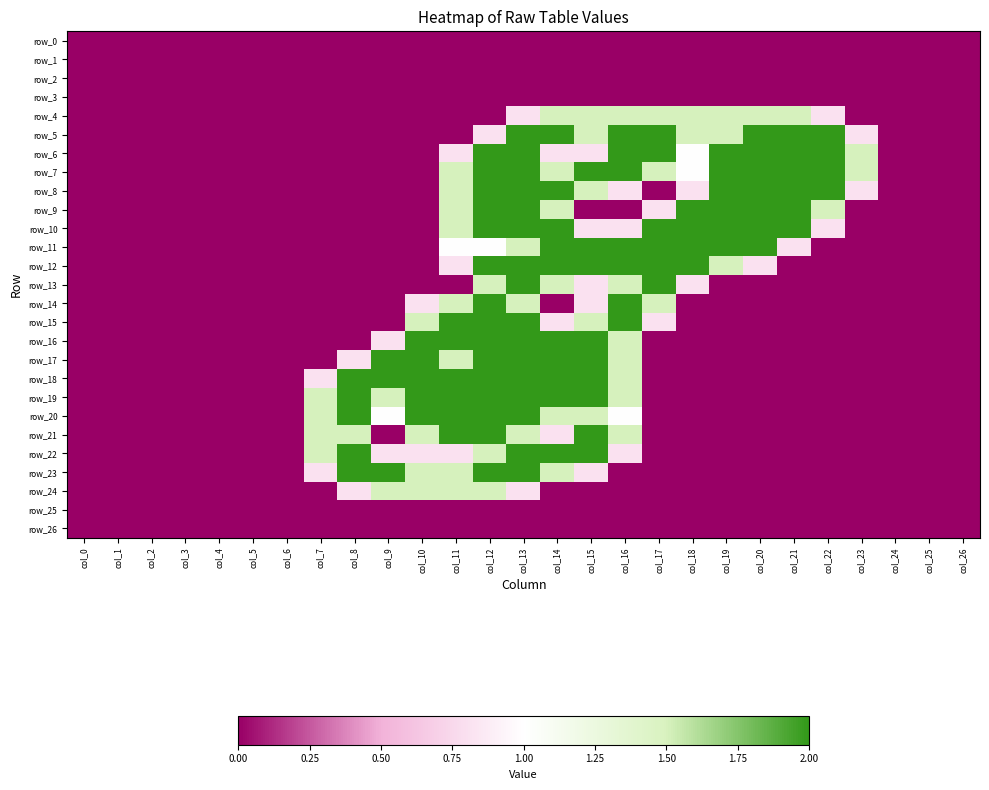

Reading left to right, extract all data points from this chart.

row_0: col_0=0.0	col_1=0.0	col_2=0.0	col_3=0.0	col_4=0.0	col_5=0.0	col_6=0.0	col_7=0.0	col_8=0.0	col_9=0.0	col_10=0.0	col_11=0.0	col_12=0.0	col_13=0.0	col_14=0.0	col_15=0.0	col_16=0.0	col_17=0.0	col_18=0.0	col_19=0.0	col_20=0.0	col_21=0.0	col_22=0.0	col_23=0.0	col_24=0.0	col_25=0.0	col_26=0.0
row_1: col_0=0.0	col_1=0.0	col_2=0.0	col_3=0.0	col_4=0.0	col_5=0.0	col_6=0.0	col_7=0.0	col_8=0.0	col_9=0.0	col_10=0.0	col_11=0.0	col_12=0.0	col_13=0.0	col_14=0.0	col_15=0.0	col_16=0.0	col_17=0.0	col_18=0.0	col_19=0.0	col_20=0.0	col_21=0.0	col_22=0.0	col_23=0.0	col_24=0.0	col_25=0.0	col_26=0.0
row_2: col_0=0.0	col_1=0.0	col_2=0.0	col_3=0.0	col_4=0.0	col_5=0.0	col_6=0.0	col_7=0.0	col_8=0.0	col_9=0.0	col_10=0.0	col_11=0.0	col_12=0.0	col_13=0.0	col_14=0.0	col_15=0.0	col_16=0.0	col_17=0.0	col_18=0.0	col_19=0.0	col_20=0.0	col_21=0.0	col_22=0.0	col_23=0.0	col_24=0.0	col_25=0.0	col_26=0.0
row_3: col_0=0.0	col_1=0.0	col_2=0.0	col_3=0.0	col_4=0.0	col_5=0.0	col_6=0.0	col_7=0.0	col_8=0.0	col_9=0.0	col_10=0.0	col_11=0.0	col_12=0.0	col_13=0.0	col_14=0.0	col_15=0.0	col_16=0.0	col_17=0.0	col_18=0.0	col_19=0.0	col_20=0.0	col_21=0.0	col_22=0.0	col_23=0.0	col_24=0.0	col_25=0.0	col_26=0.0
row_4: col_0=0.0	col_1=0.0	col_2=0.0	col_3=0.0	col_4=0.0	col_5=0.0	col_6=0.0	col_7=0.0	col_8=0.0	col_9=0.0	col_10=0.0	col_11=0.0	col_12=0.0	col_13=0.8	col_14=1.5	col_15=1.5	col_16=1.5	col_17=1.5	col_18=1.5	col_19=1.5	col_20=1.5	col_21=1.5	col_22=0.8	col_23=0.0	col_24=0.0	col_25=0.0	col_26=0.0
row_5: col_0=0.0	col_1=0.0	col_2=0.0	col_3=0.0	col_4=0.0	col_5=0.0	col_6=0.0	col_7=0.0	col_8=0.0	col_9=0.0	col_10=0.0	col_11=0.0	col_12=0.8	col_13=2.0	col_14=2.0	col_15=1.5	col_16=2.0	col_17=2.0	col_18=1.5	col_19=1.5	col_20=2.0	col_21=2.0	col_22=2.0	col_23=0.8	col_24=0.0	col_25=0.0	col_26=0.0
row_6: col_0=0.0	col_1=0.0	col_2=0.0	col_3=0.0	col_4=0.0	col_5=0.0	col_6=0.0	col_7=0.0	col_8=0.0	col_9=0.0	col_10=0.0	col_11=0.8	col_12=2.0	col_13=2.0	col_14=0.8	col_15=0.8	col_16=2.0	col_17=2.0	col_18=1.0	col_19=2.0	col_20=2.0	col_21=2.0	col_22=2.0	col_23=1.5	col_24=0.0	col_25=0.0	col_26=0.0
row_7: col_0=0.0	col_1=0.0	col_2=0.0	col_3=0.0	col_4=0.0	col_5=0.0	col_6=0.0	col_7=0.0	col_8=0.0	col_9=0.0	col_10=0.0	col_11=1.5	col_12=2.0	col_13=2.0	col_14=1.5	col_15=2.0	col_16=2.0	col_17=1.5	col_18=1.0	col_19=2.0	col_20=2.0	col_21=2.0	col_22=2.0	col_23=1.5	col_24=0.0	col_25=0.0	col_26=0.0
row_8: col_0=0.0	col_1=0.0	col_2=0.0	col_3=0.0	col_4=0.0	col_5=0.0	col_6=0.0	col_7=0.0	col_8=0.0	col_9=0.0	col_10=0.0	col_11=1.5	col_12=2.0	col_13=2.0	col_14=2.0	col_15=1.5	col_16=0.8	col_17=0.0	col_18=0.8	col_19=2.0	col_20=2.0	col_21=2.0	col_22=2.0	col_23=0.8	col_24=0.0	col_25=0.0	col_26=0.0
row_9: col_0=0.0	col_1=0.0	col_2=0.0	col_3=0.0	col_4=0.0	col_5=0.0	col_6=0.0	col_7=0.0	col_8=0.0	col_9=0.0	col_10=0.0	col_11=1.5	col_12=2.0	col_13=2.0	col_14=1.5	col_15=0.0	col_16=0.0	col_17=0.8	col_18=2.0	col_19=2.0	col_20=2.0	col_21=2.0	col_22=1.5	col_23=0.0	col_24=0.0	col_25=0.0	col_26=0.0
row_10: col_0=0.0	col_1=0.0	col_2=0.0	col_3=0.0	col_4=0.0	col_5=0.0	col_6=0.0	col_7=0.0	col_8=0.0	col_9=0.0	col_10=0.0	col_11=1.5	col_12=2.0	col_13=2.0	col_14=2.0	col_15=0.8	col_16=0.8	col_17=2.0	col_18=2.0	col_19=2.0	col_20=2.0	col_21=2.0	col_22=0.8	col_23=0.0	col_24=0.0	col_25=0.0	col_26=0.0
row_11: col_0=0.0	col_1=0.0	col_2=0.0	col_3=0.0	col_4=0.0	col_5=0.0	col_6=0.0	col_7=0.0	col_8=0.0	col_9=0.0	col_10=0.0	col_11=1.0	col_12=1.0	col_13=1.5	col_14=2.0	col_15=2.0	col_16=2.0	col_17=2.0	col_18=2.0	col_19=2.0	col_20=2.0	col_21=0.8	col_22=0.0	col_23=0.0	col_24=0.0	col_25=0.0	col_26=0.0
row_12: col_0=0.0	col_1=0.0	col_2=0.0	col_3=0.0	col_4=0.0	col_5=0.0	col_6=0.0	col_7=0.0	col_8=0.0	col_9=0.0	col_10=0.0	col_11=0.8	col_12=2.0	col_13=2.0	col_14=2.0	col_15=2.0	col_16=2.0	col_17=2.0	col_18=2.0	col_19=1.5	col_20=0.8	col_21=0.0	col_22=0.0	col_23=0.0	col_24=0.0	col_25=0.0	col_26=0.0
row_13: col_0=0.0	col_1=0.0	col_2=0.0	col_3=0.0	col_4=0.0	col_5=0.0	col_6=0.0	col_7=0.0	col_8=0.0	col_9=0.0	col_10=0.0	col_11=0.0	col_12=1.5	col_13=2.0	col_14=1.5	col_15=0.8	col_16=1.5	col_17=2.0	col_18=0.8	col_19=0.0	col_20=0.0	col_21=0.0	col_22=0.0	col_23=0.0	col_24=0.0	col_25=0.0	col_26=0.0
row_14: col_0=0.0	col_1=0.0	col_2=0.0	col_3=0.0	col_4=0.0	col_5=0.0	col_6=0.0	col_7=0.0	col_8=0.0	col_9=0.0	col_10=0.8	col_11=1.5	col_12=2.0	col_13=1.5	col_14=0.0	col_15=0.8	col_16=2.0	col_17=1.5	col_18=0.0	col_19=0.0	col_20=0.0	col_21=0.0	col_22=0.0	col_23=0.0	col_24=0.0	col_25=0.0	col_26=0.0
row_15: col_0=0.0	col_1=0.0	col_2=0.0	col_3=0.0	col_4=0.0	col_5=0.0	col_6=0.0	col_7=0.0	col_8=0.0	col_9=0.0	col_10=1.5	col_11=2.0	col_12=2.0	col_13=2.0	col_14=0.8	col_15=1.5	col_16=2.0	col_17=0.8	col_18=0.0	col_19=0.0	col_20=0.0	col_21=0.0	col_22=0.0	col_23=0.0	col_24=0.0	col_25=0.0	col_26=0.0
row_16: col_0=0.0	col_1=0.0	col_2=0.0	col_3=0.0	col_4=0.0	col_5=0.0	col_6=0.0	col_7=0.0	col_8=0.0	col_9=0.8	col_10=2.0	col_11=2.0	col_12=2.0	col_13=2.0	col_14=2.0	col_15=2.0	col_16=1.5	col_17=0.0	col_18=0.0	col_19=0.0	col_20=0.0	col_21=0.0	col_22=0.0	col_23=0.0	col_24=0.0	col_25=0.0	col_26=0.0
row_17: col_0=0.0	col_1=0.0	col_2=0.0	col_3=0.0	col_4=0.0	col_5=0.0	col_6=0.0	col_7=0.0	col_8=0.8	col_9=2.0	col_10=2.0	col_11=1.5	col_12=2.0	col_13=2.0	col_14=2.0	col_15=2.0	col_16=1.5	col_17=0.0	col_18=0.0	col_19=0.0	col_20=0.0	col_21=0.0	col_22=0.0	col_23=0.0	col_24=0.0	col_25=0.0	col_26=0.0
row_18: col_0=0.0	col_1=0.0	col_2=0.0	col_3=0.0	col_4=0.0	col_5=0.0	col_6=0.0	col_7=0.8	col_8=2.0	col_9=2.0	col_10=2.0	col_11=2.0	col_12=2.0	col_13=2.0	col_14=2.0	col_15=2.0	col_16=1.5	col_17=0.0	col_18=0.0	col_19=0.0	col_20=0.0	col_21=0.0	col_22=0.0	col_23=0.0	col_24=0.0	col_25=0.0	col_26=0.0
row_19: col_0=0.0	col_1=0.0	col_2=0.0	col_3=0.0	col_4=0.0	col_5=0.0	col_6=0.0	col_7=1.5	col_8=2.0	col_9=1.5	col_10=2.0	col_11=2.0	col_12=2.0	col_13=2.0	col_14=2.0	col_15=2.0	col_16=1.5	col_17=0.0	col_18=0.0	col_19=0.0	col_20=0.0	col_21=0.0	col_22=0.0	col_23=0.0	col_24=0.0	col_25=0.0	col_26=0.0
row_20: col_0=0.0	col_1=0.0	col_2=0.0	col_3=0.0	col_4=0.0	col_5=0.0	col_6=0.0	col_7=1.5	col_8=2.0	col_9=1.0	col_10=2.0	col_11=2.0	col_12=2.0	col_13=2.0	col_14=1.5	col_15=1.5	col_16=1.0	col_17=0.0	col_18=0.0	col_19=0.0	col_20=0.0	col_21=0.0	col_22=0.0	col_23=0.0	col_24=0.0	col_25=0.0	col_26=0.0
row_21: col_0=0.0	col_1=0.0	col_2=0.0	col_3=0.0	col_4=0.0	col_5=0.0	col_6=0.0	col_7=1.5	col_8=1.5	col_9=0.0	col_10=1.5	col_11=2.0	col_12=2.0	col_13=1.5	col_14=0.8	col_15=2.0	col_16=1.5	col_17=0.0	col_18=0.0	col_19=0.0	col_20=0.0	col_21=0.0	col_22=0.0	col_23=0.0	col_24=0.0	col_25=0.0	col_26=0.0
row_22: col_0=0.0	col_1=0.0	col_2=0.0	col_3=0.0	col_4=0.0	col_5=0.0	col_6=0.0	col_7=1.5	col_8=2.0	col_9=0.8	col_10=0.8	col_11=0.8	col_12=1.5	col_13=2.0	col_14=2.0	col_15=2.0	col_16=0.8	col_17=0.0	col_18=0.0	col_19=0.0	col_20=0.0	col_21=0.0	col_22=0.0	col_23=0.0	col_24=0.0	col_25=0.0	col_26=0.0
row_23: col_0=0.0	col_1=0.0	col_2=0.0	col_3=0.0	col_4=0.0	col_5=0.0	col_6=0.0	col_7=0.8	col_8=2.0	col_9=2.0	col_10=1.5	col_11=1.5	col_12=2.0	col_13=2.0	col_14=1.5	col_15=0.8	col_16=0.0	col_17=0.0	col_18=0.0	col_19=0.0	col_20=0.0	col_21=0.0	col_22=0.0	col_23=0.0	col_24=0.0	col_25=0.0	col_26=0.0
row_24: col_0=0.0	col_1=0.0	col_2=0.0	col_3=0.0	col_4=0.0	col_5=0.0	col_6=0.0	col_7=0.0	col_8=0.8	col_9=1.5	col_10=1.5	col_11=1.5	col_12=1.5	col_13=0.8	col_14=0.0	col_15=0.0	col_16=0.0	col_17=0.0	col_18=0.0	col_19=0.0	col_20=0.0	col_21=0.0	col_22=0.0	col_23=0.0	col_24=0.0	col_25=0.0	col_26=0.0
row_25: col_0=0.0	col_1=0.0	col_2=0.0	col_3=0.0	col_4=0.0	col_5=0.0	col_6=0.0	col_7=0.0	col_8=0.0	col_9=0.0	col_10=0.0	col_11=0.0	col_12=0.0	col_13=0.0	col_14=0.0	col_15=0.0	col_16=0.0	col_17=0.0	col_18=0.0	col_19=0.0	col_20=0.0	col_21=0.0	col_22=0.0	col_23=0.0	col_24=0.0	col_25=0.0	col_26=0.0
row_26: col_0=0.0	col_1=0.0	col_2=0.0	col_3=0.0	col_4=0.0	col_5=0.0	col_6=0.0	col_7=0.0	col_8=0.0	col_9=0.0	col_10=0.0	col_11=0.0	col_12=0.0	col_13=0.0	col_14=0.0	col_15=0.0	col_16=0.0	col_17=0.0	col_18=0.0	col_19=0.0	col_20=0.0	col_21=0.0	col_22=0.0	col_23=0.0	col_24=0.0	col_25=0.0	col_26=0.0